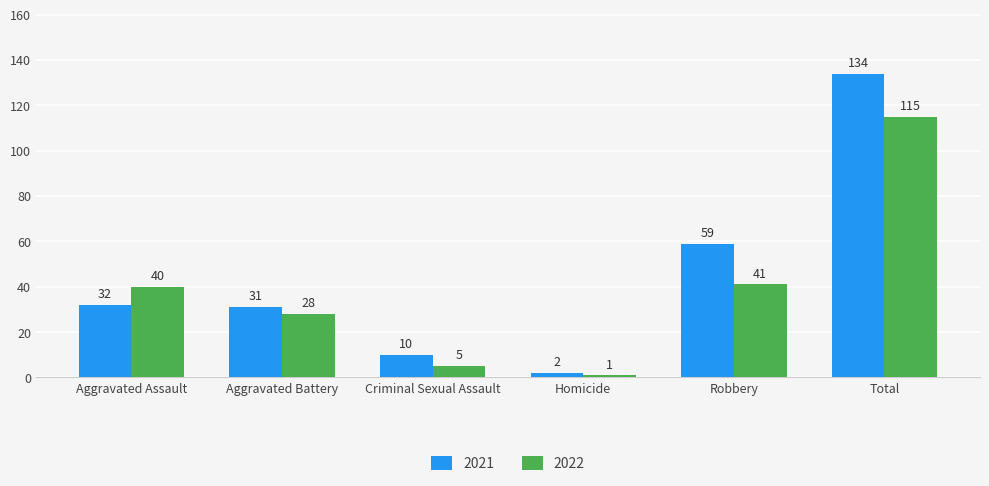

What position from the left is Aggravated Assault?

1